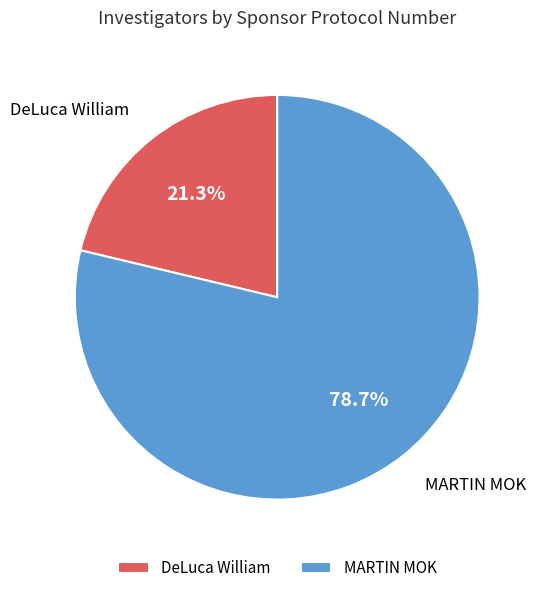

What percentage is NOT represented by DeLuca William?

78.7%